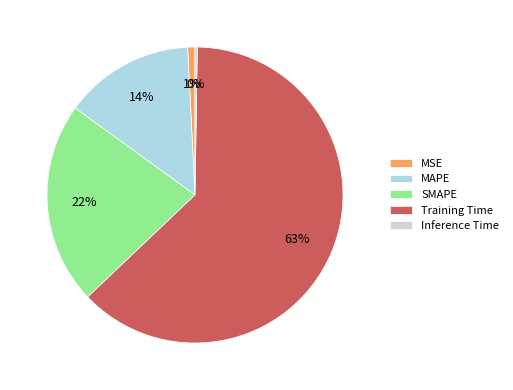

Which has a higher value, SMAPE or Training Time?

Training Time